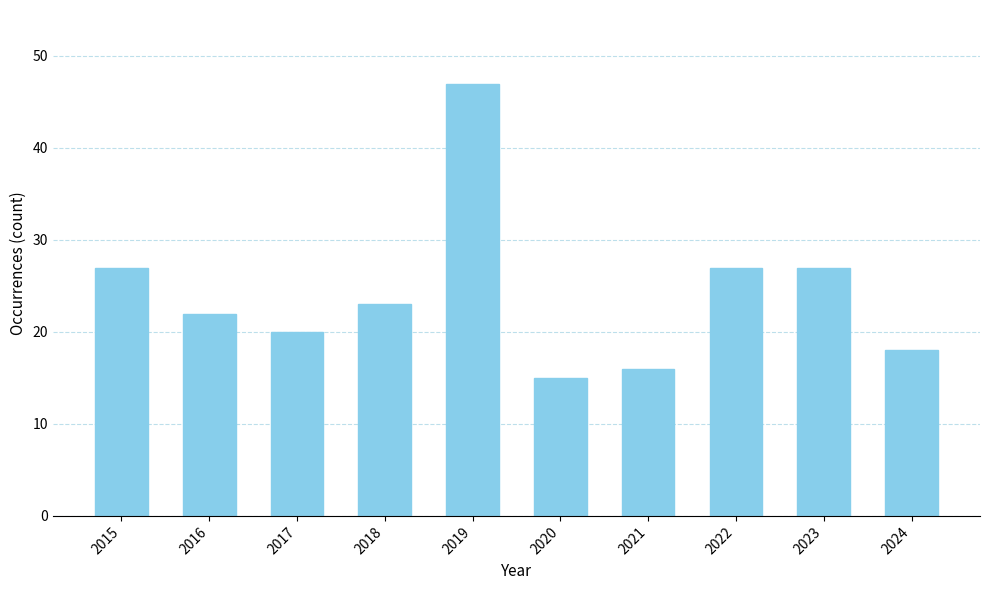

Reading left to right, extract all data points from this chart.

2015=27	2016=22	2017=20	2018=23	2019=47	2020=15	2021=16	2022=27	2023=27	2024=18